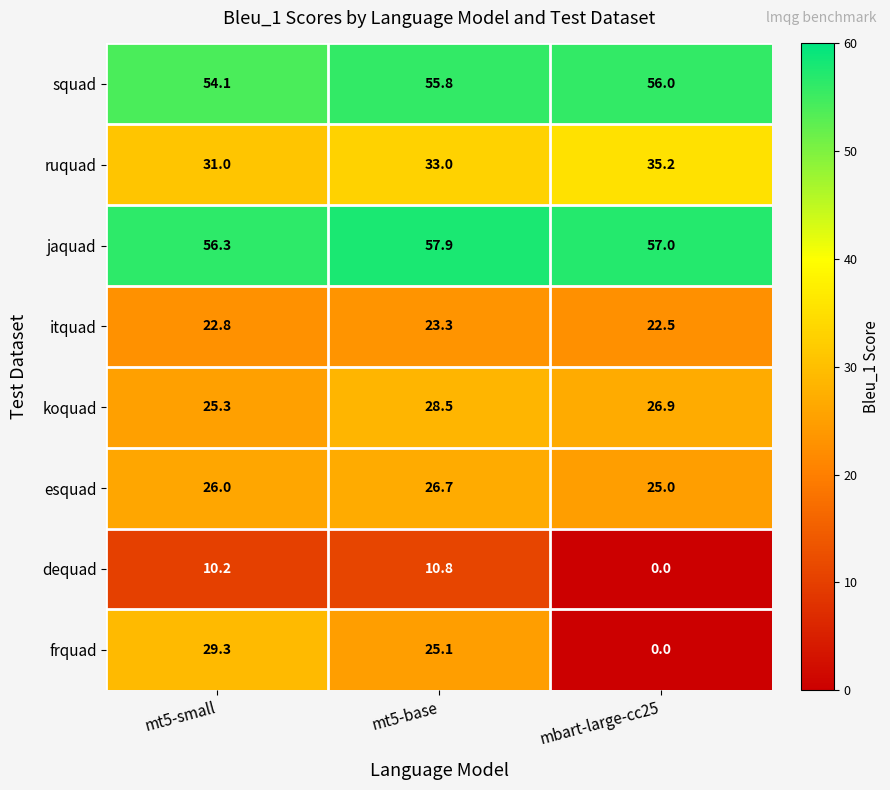

Where is itquad nearest to the value 22?

mbart-large-cc25